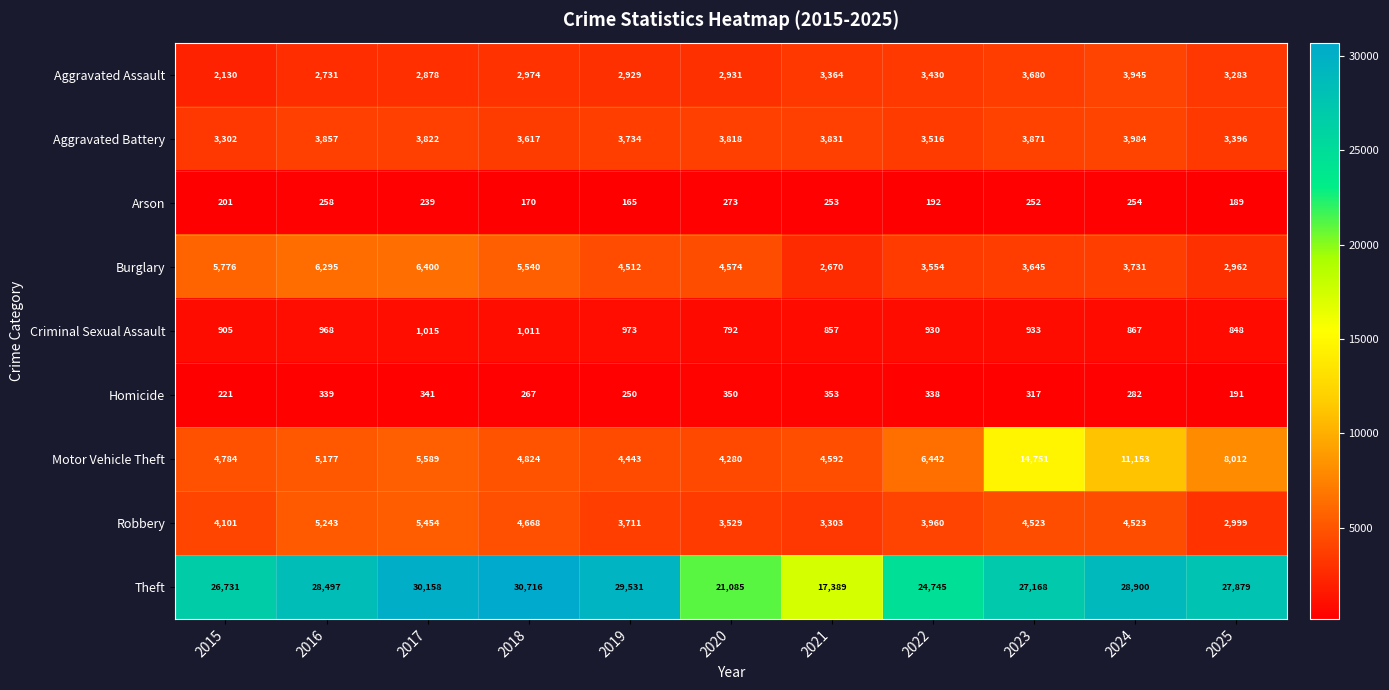

True or false: Aggravated Assault has a value of 2731 at 2016.

True